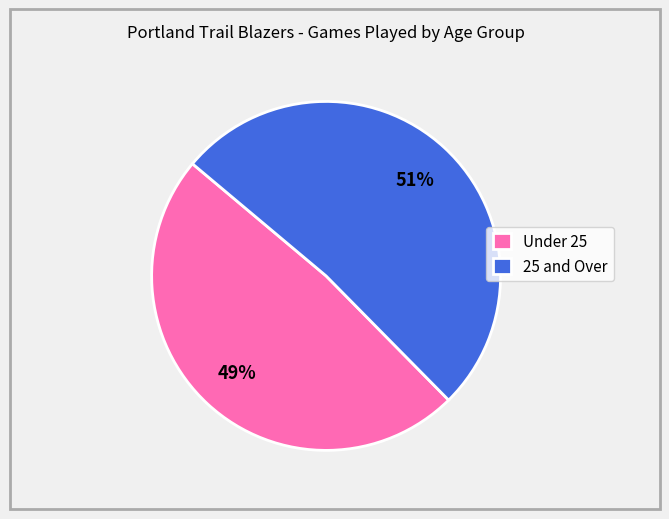

How many slices are in this pie chart?

2